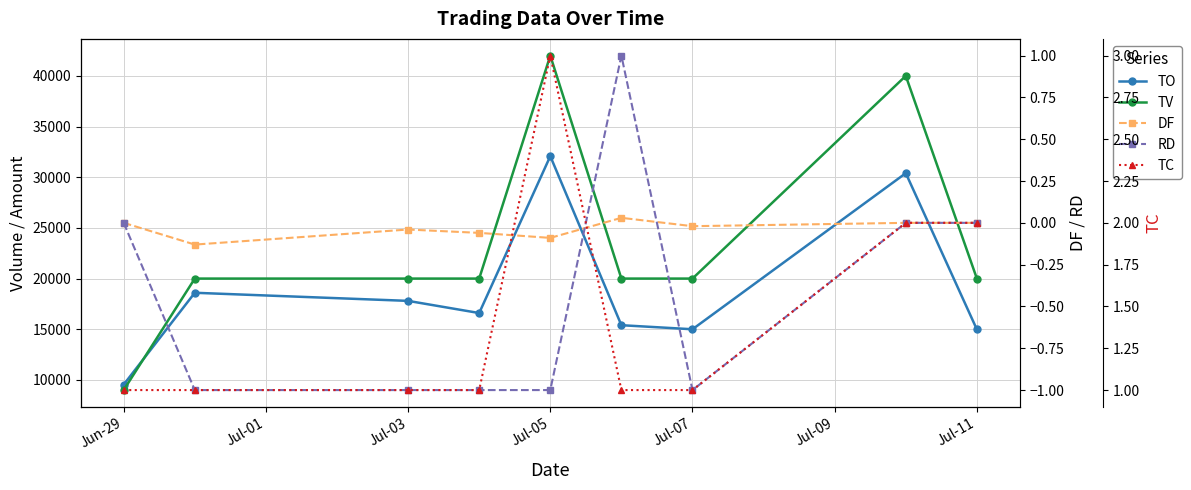

True or false: TV and DF intersect in this chart.

False